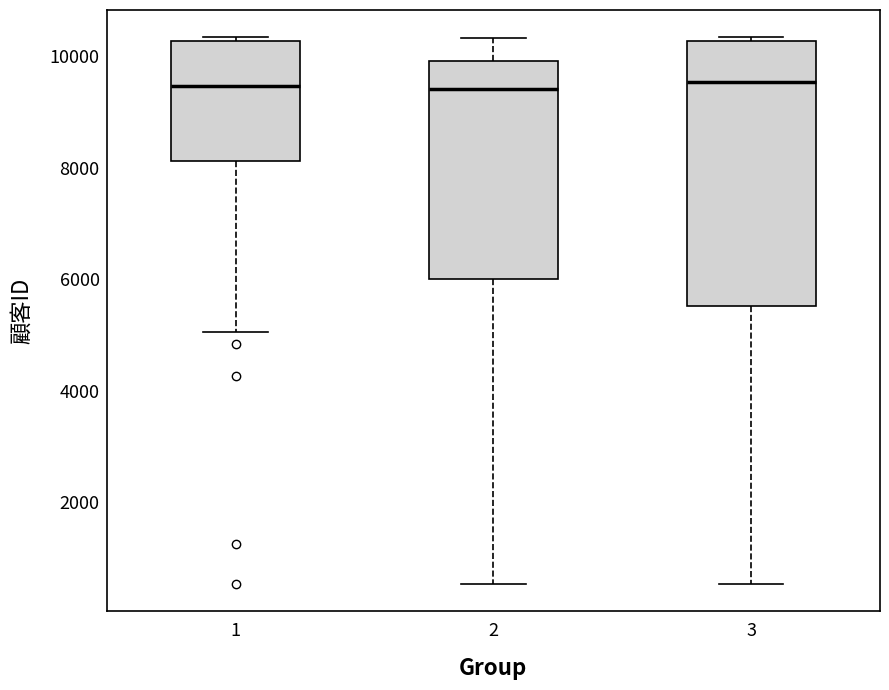

Reading left to right, read every box against the y-axis: the position of its median line, the range the box covers, and the ends of its whiskers. The values are not printed on the chart, so give them approximately, as read against the axis.

1: median 9400, box 8200 to 10200, whiskers 5000 to 10400
2: median 9400, box 6000 to 10000, whiskers 600 to 10400
3: median 9600, box 5600 to 10200, whiskers 600 to 10400